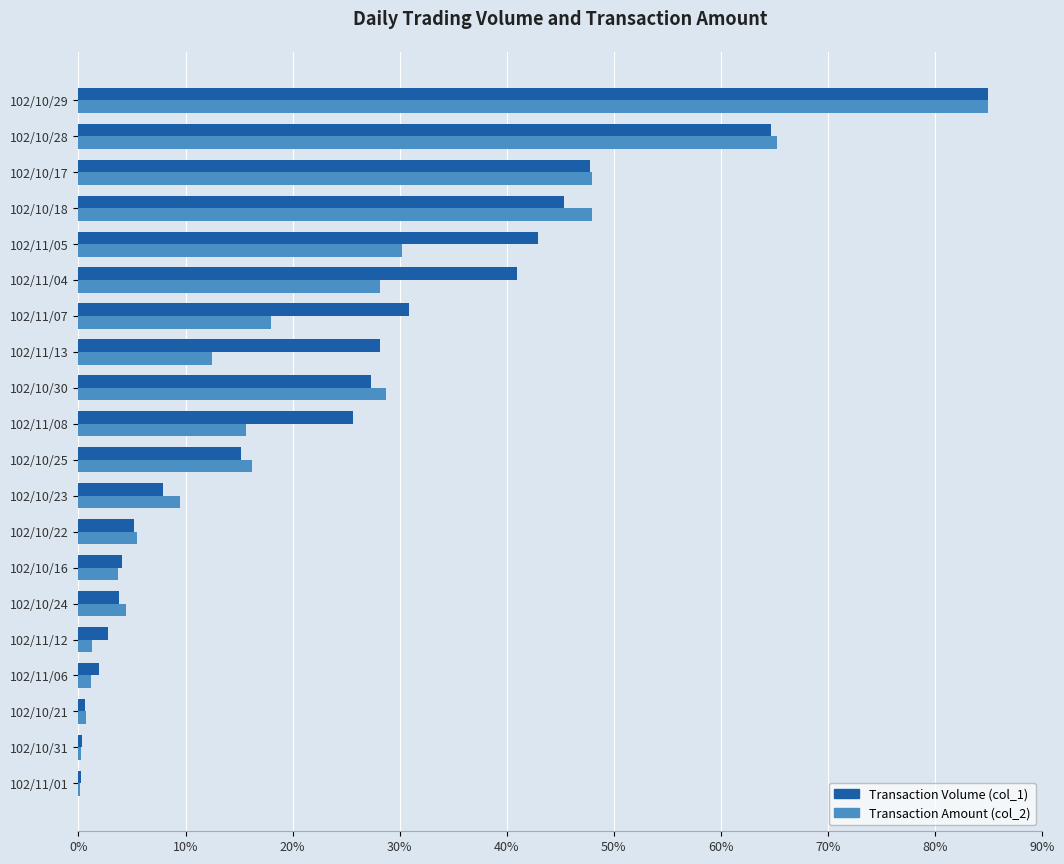

The Transaction Volume (col_1) series shows 25.9 at 102/10/28. True or false?

False